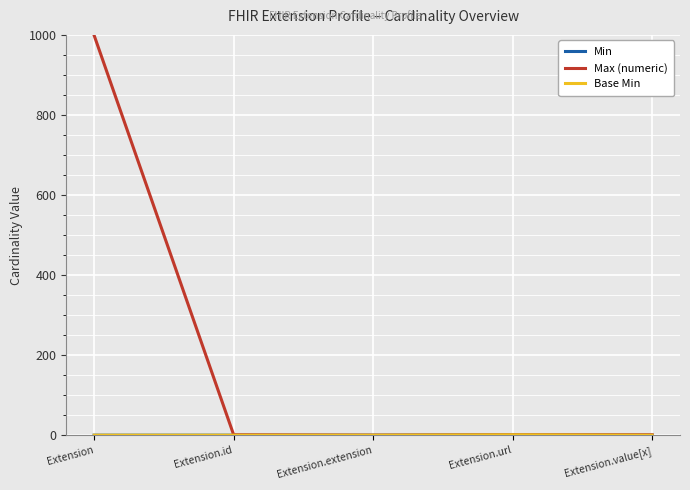

True or false: Max (numeric) and Min intersect in this chart.

False